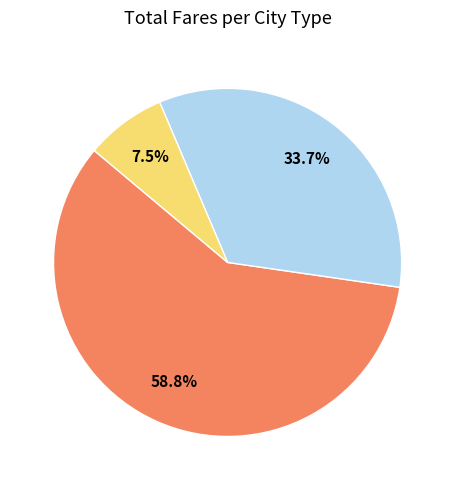

Does any single category account for the majority?

Yes